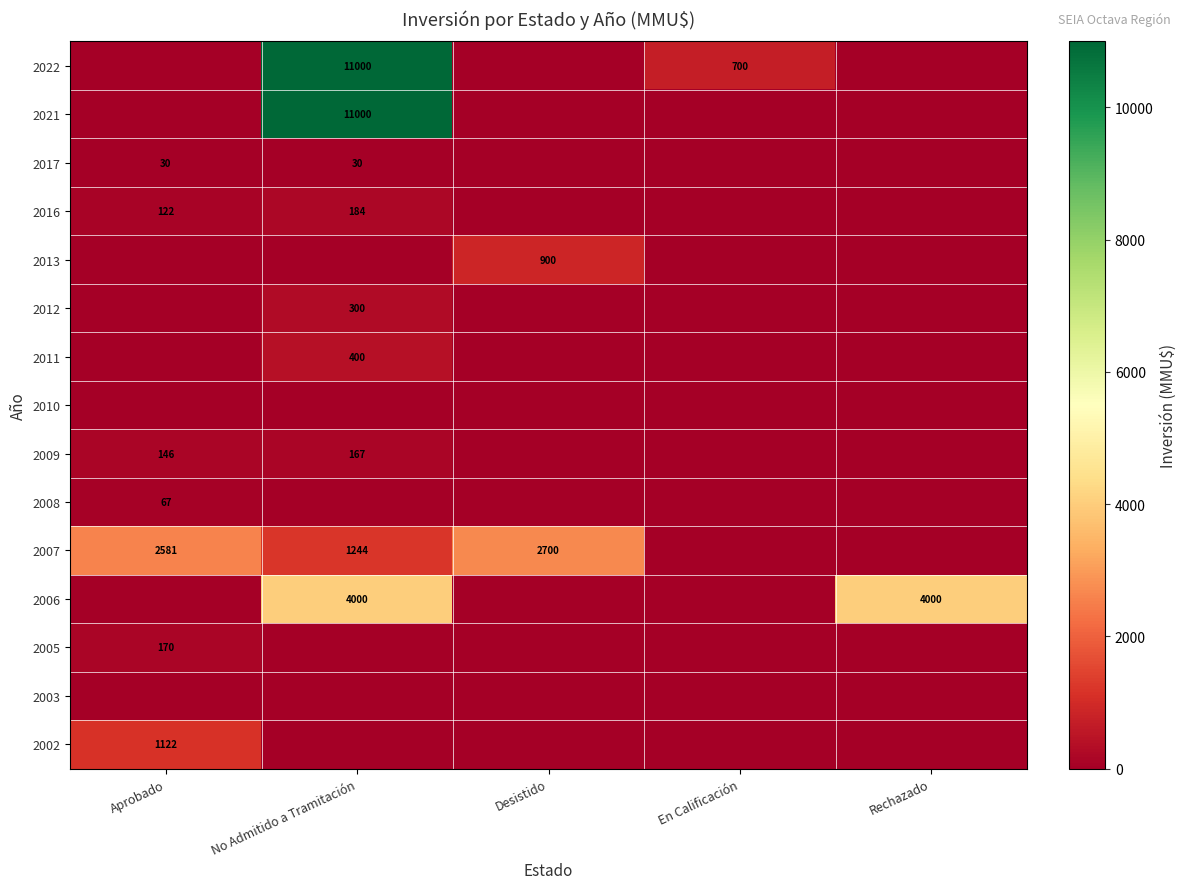

At how many categories does at least one series exceed 4624?

1